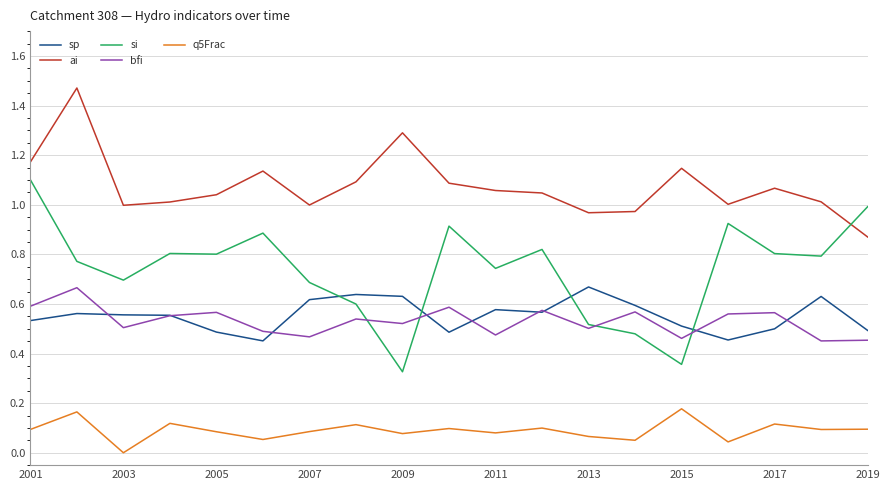

True or false: q5Frac and sp cross at least once.

False